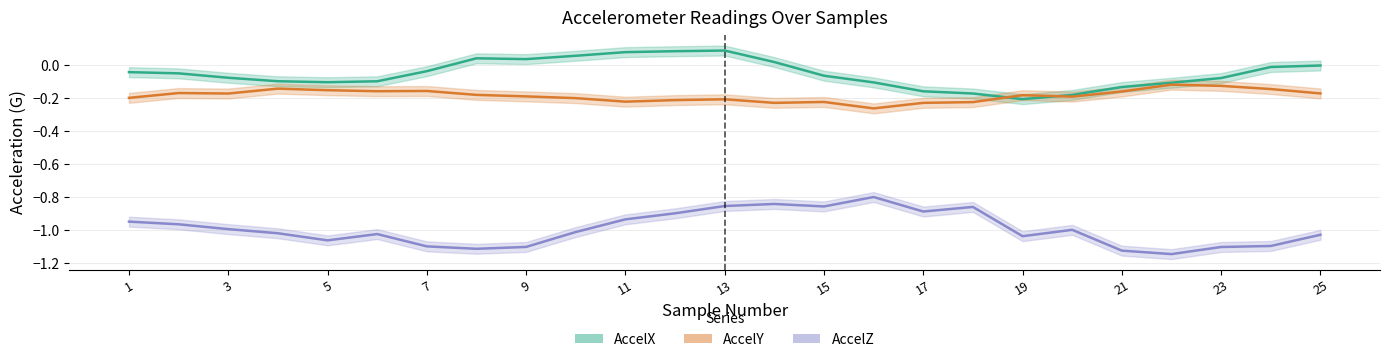

How many interior local peaks does the AccelX series have?

2